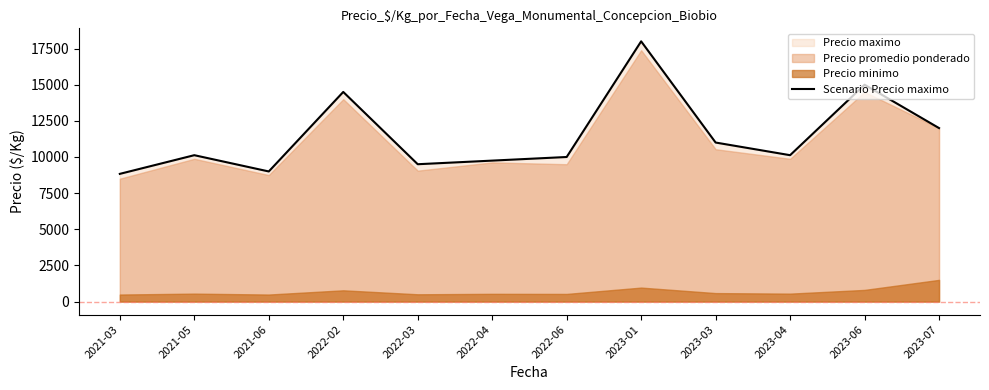

What is the difference between the maximum and minimum values?

9166.7